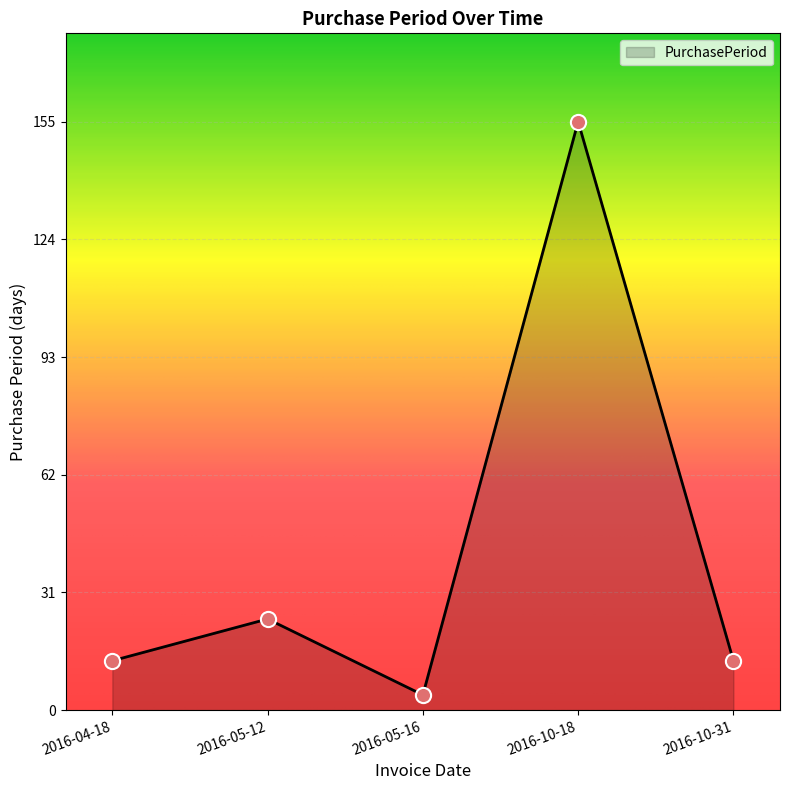

Which has a higher value, 2016-05-12 or 2016-10-18?

2016-10-18